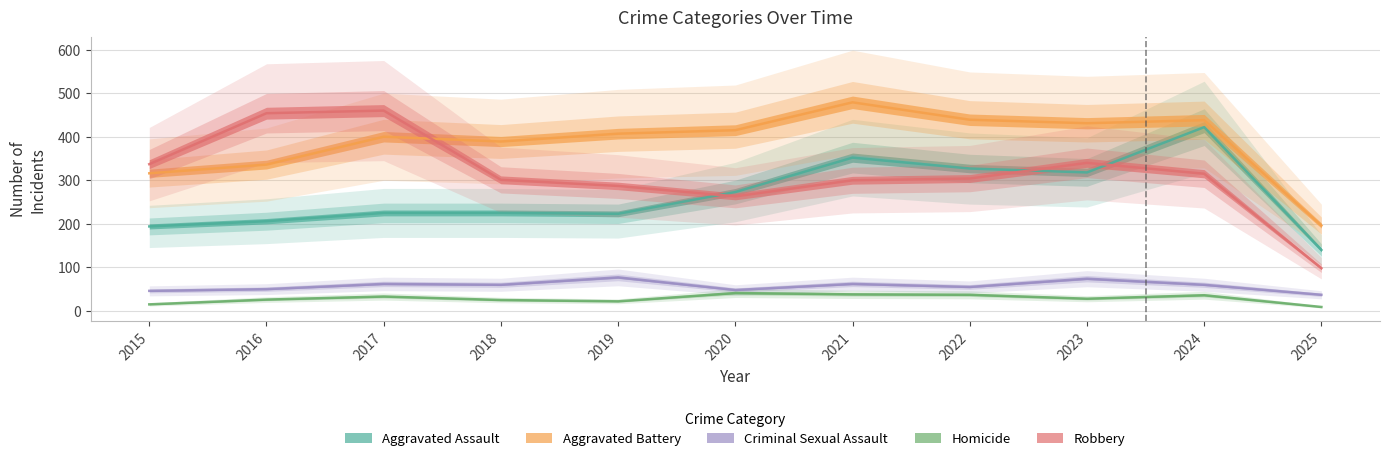

Which has a higher value, 2021 or 2024?

2024